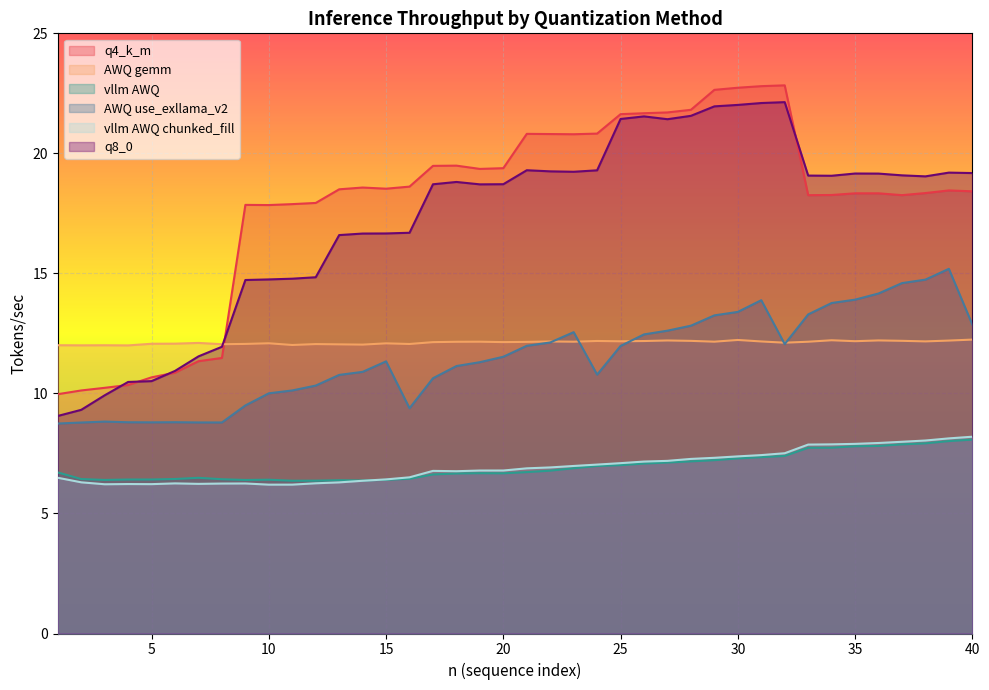

Where is the first local maximum for vllm AWQ?

7